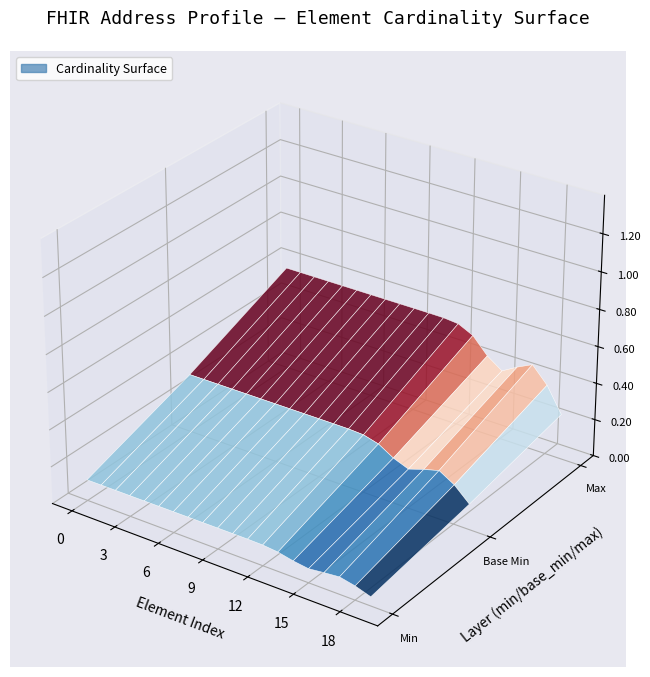

Reading left to right, extract all data points from this chart.

min_values: 0	0	0	0	0	0	0	0	0	0	0	0	0	0	0	0	0	0	0	0
base_min_values: 0	0	0	0	0	0	0	0	0	0	0	0	0	0	0	0	0	0	0	0
max_values: 1	1	1	1	1	1	1	1	1	1	1	1	1	1	1	0	1	1	1	0